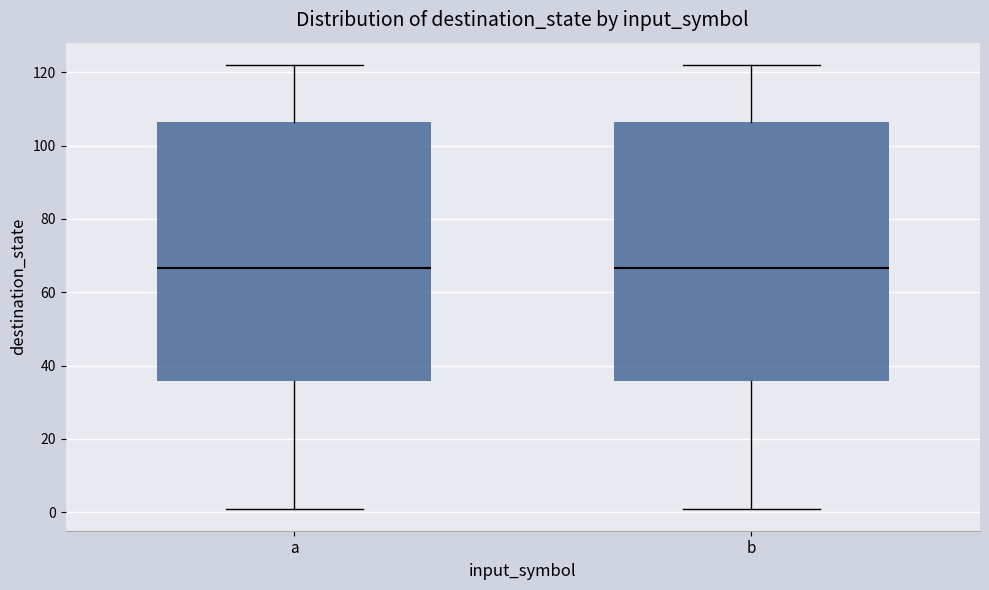

Reading left to right, read every box against the y-axis: the position of its median line, the range the box covers, and the ends of its whiskers. The values are not printed on the chart, so give them approximately, as read against the axis.

a: median 66, box 36 to 106, whiskers 2 to 122
b: median 66, box 36 to 106, whiskers 2 to 122